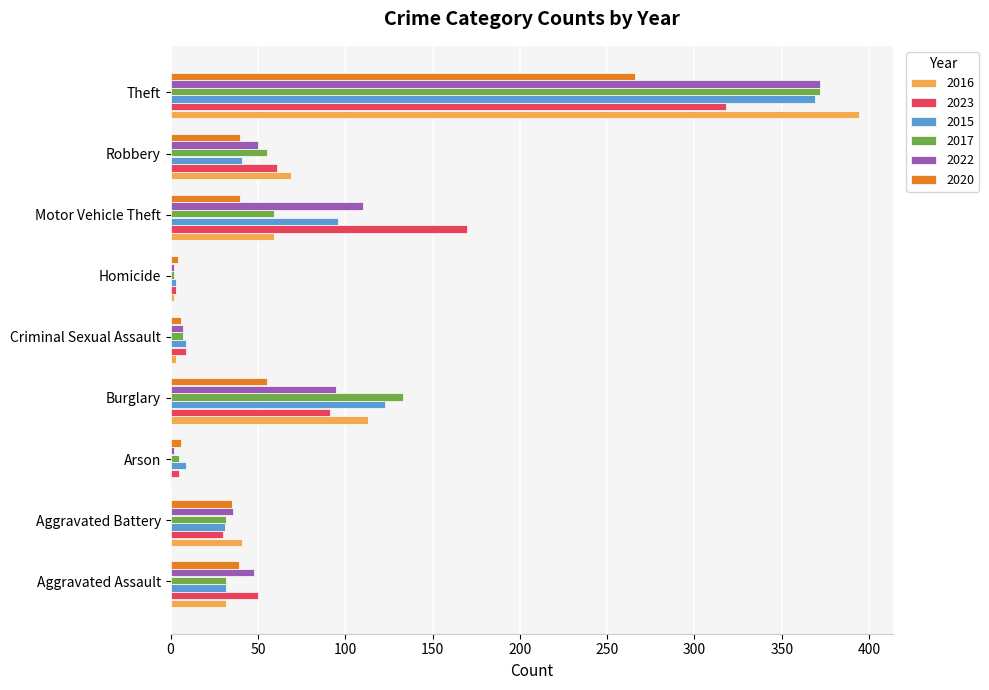

Which series has the largest range (max minus min)?

2016